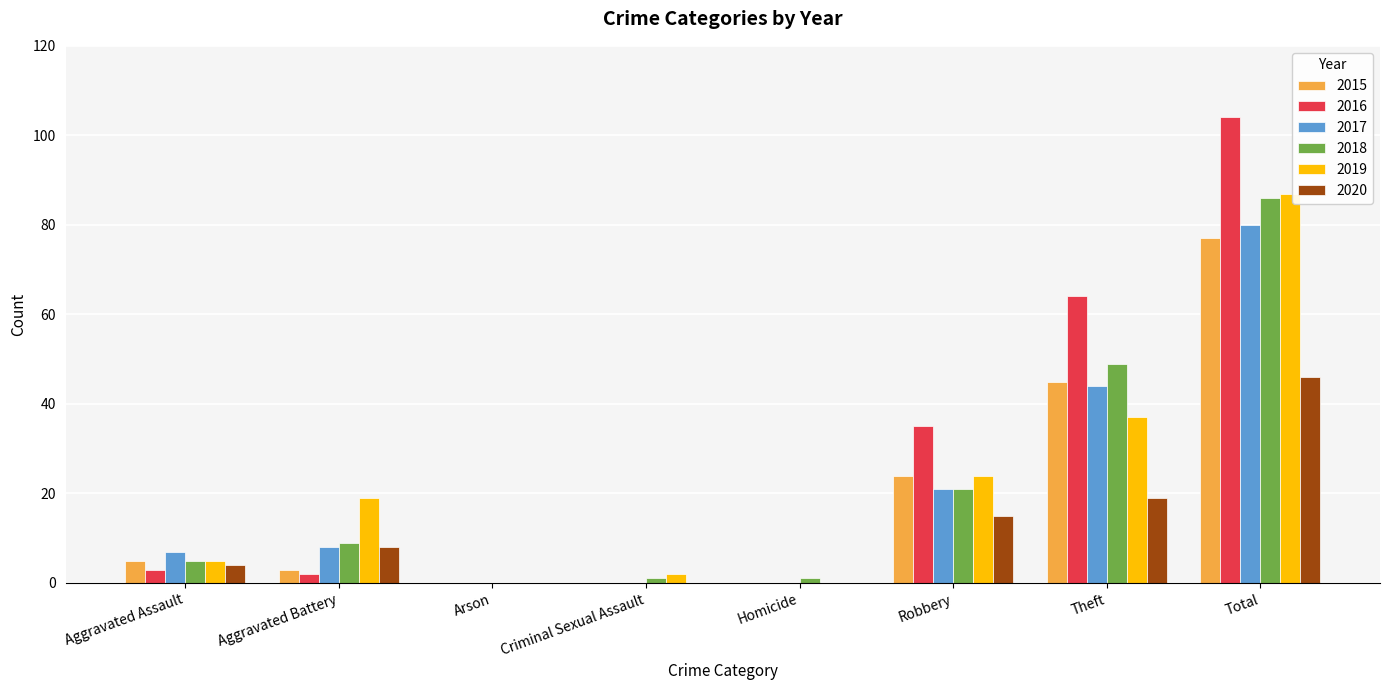

Is the value of 2018 at Aggravated Assault greater than the value of 2016 at Homicide?

Yes